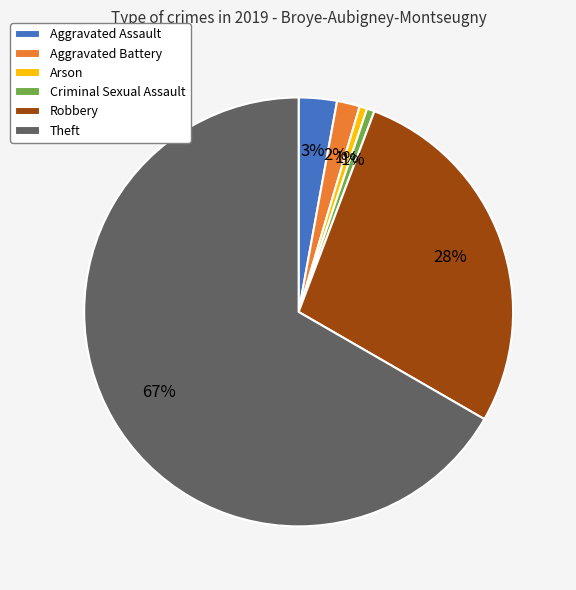

What percentage is the Aggravated Battery slice, to the nearest percent?

2%